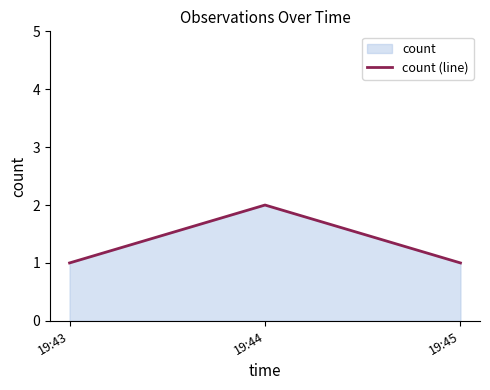

Count the number of data series in this chart.

1